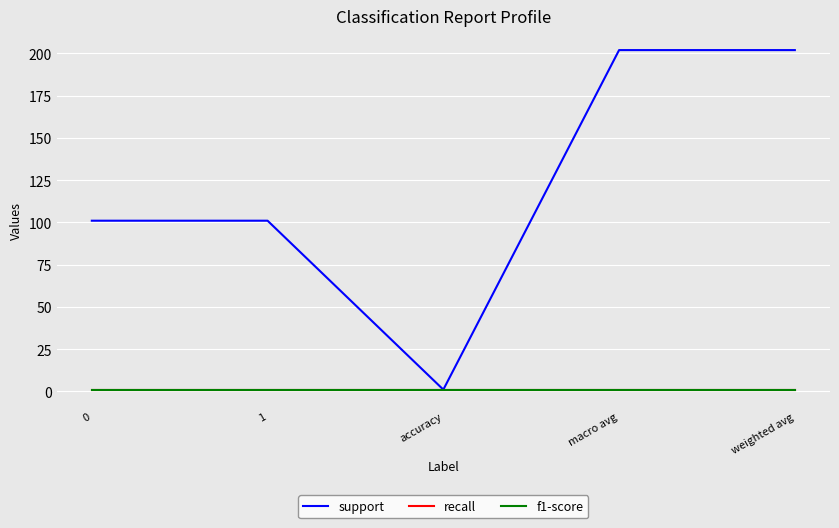

Is it true that support equals 182 at 1?

False